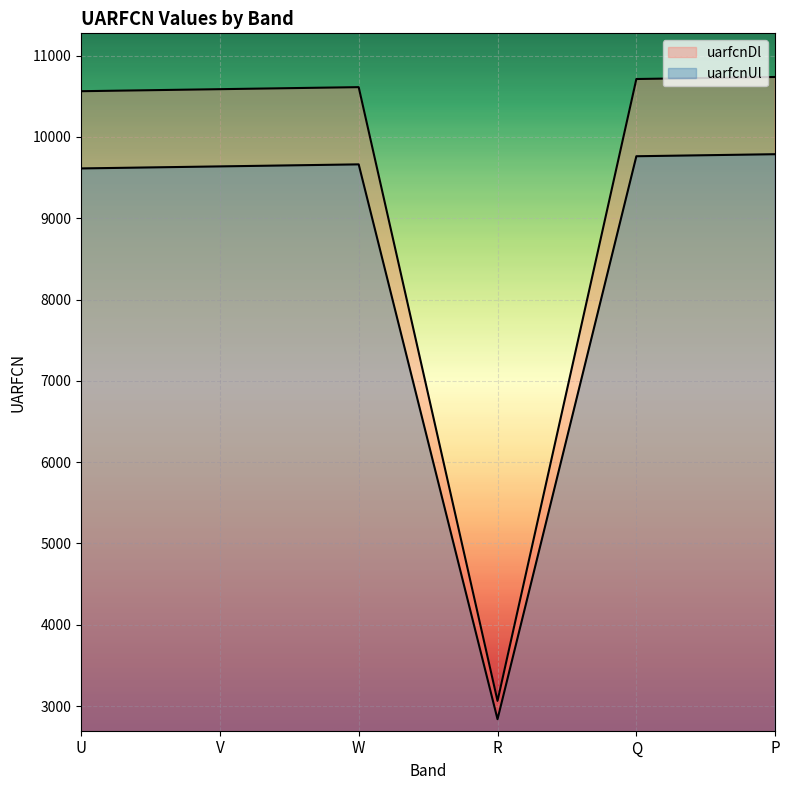

Which series has the largest total across all categories?

uarfcnDl